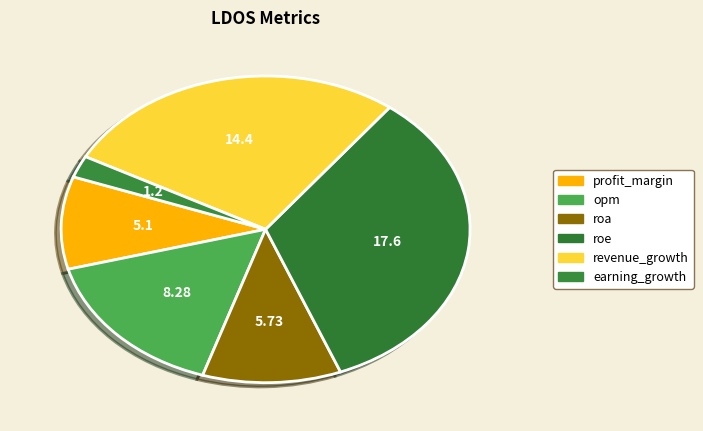

How many segments does this pie chart have?

6